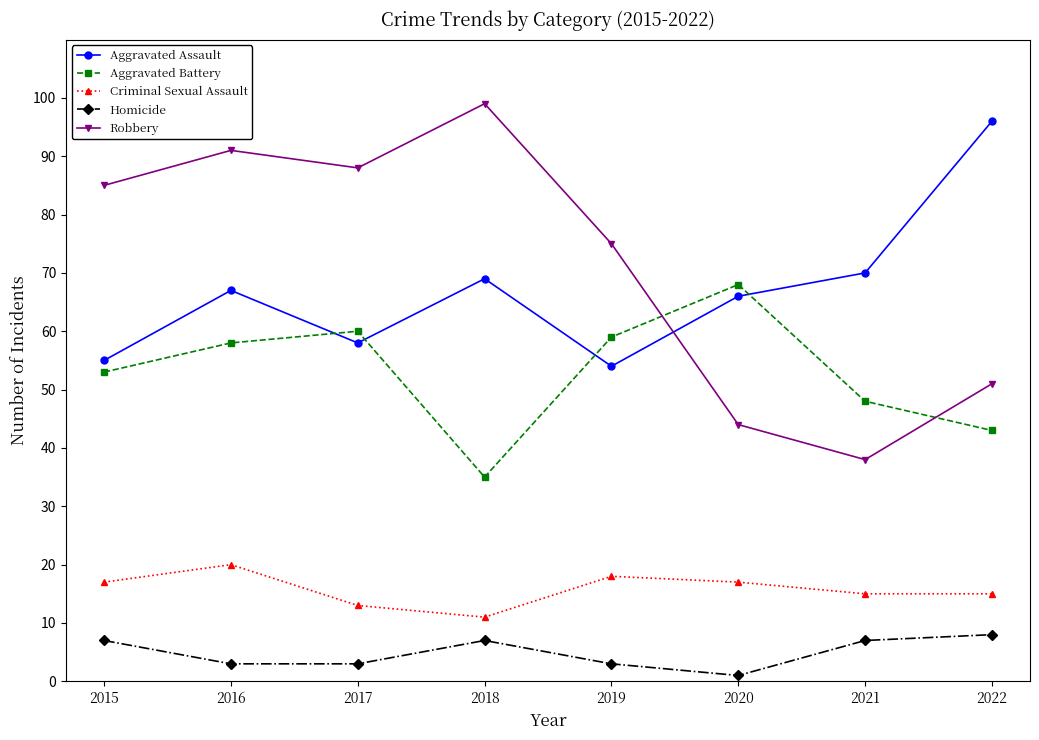

What is the greatest value displayed?

99